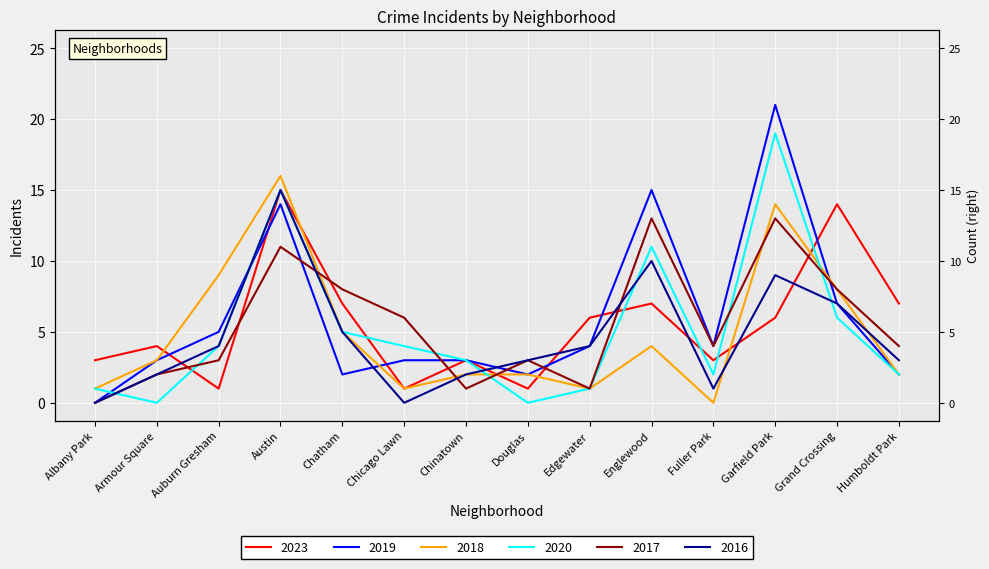

Rank the categories by 2017 value from lowest to highest.

Albany Park, Chinatown, Edgewater, Armour Square, Auburn Gresham, Douglas, Fuller Park, Humboldt Park, Chicago Lawn, Chatham, Grand Crossing, Austin, Englewood, Garfield Park